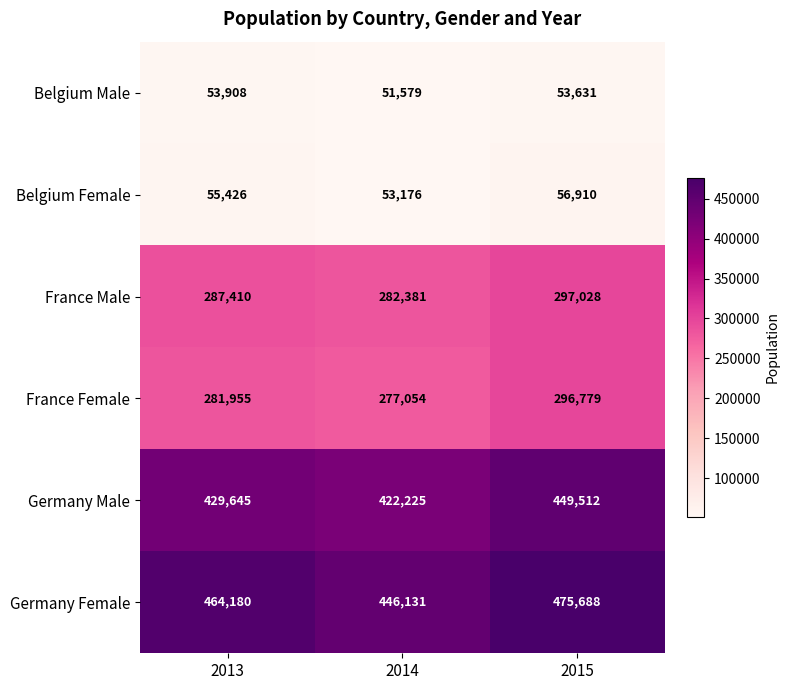

The value of Belgium Male at 2013 is 53908. True or false?

True